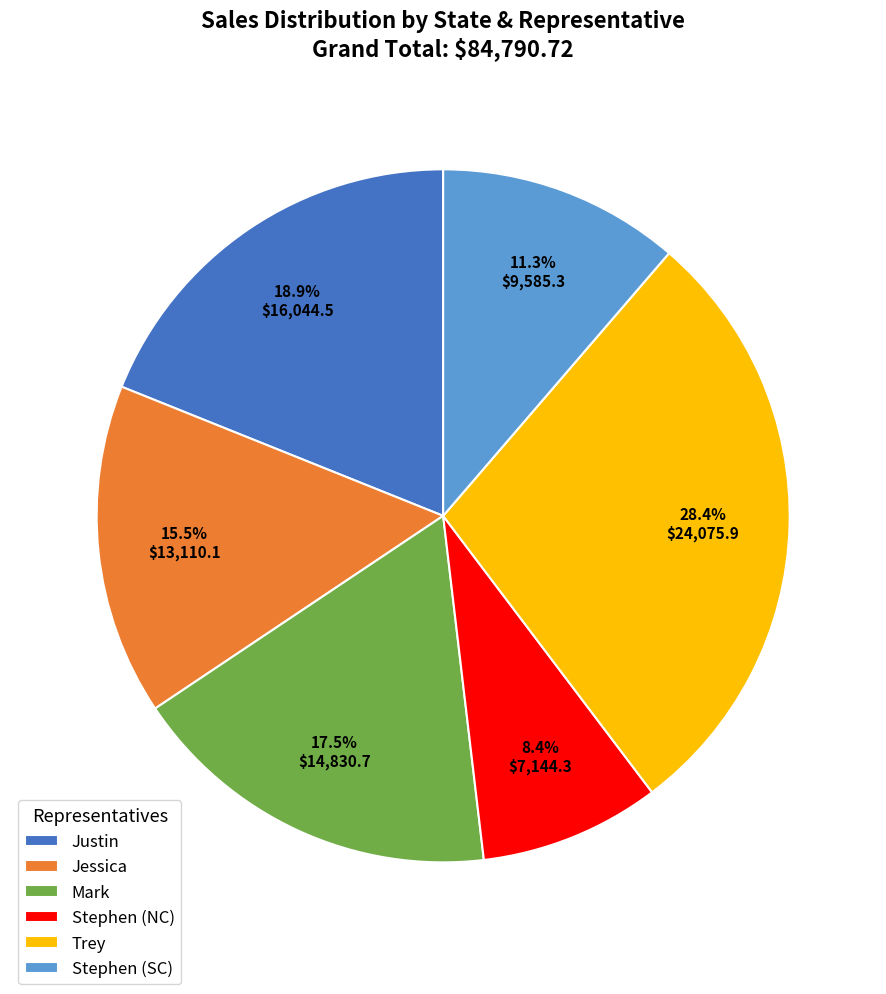

How many segments does this pie chart have?

6